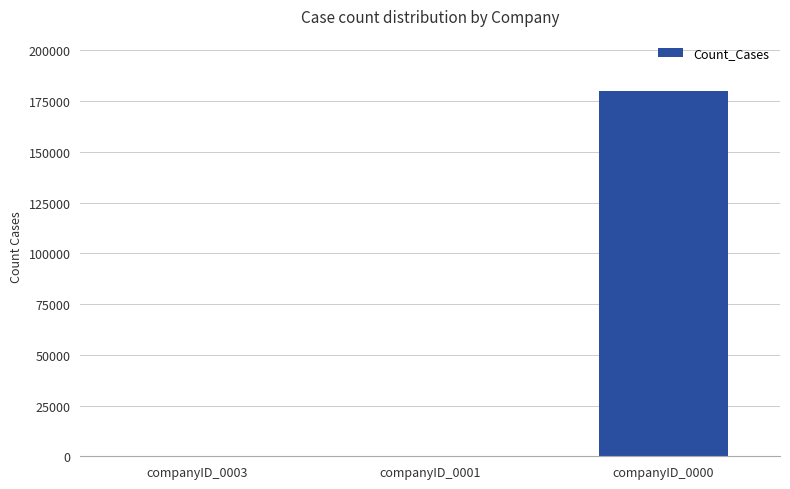

Between companyID_0000 and companyID_0003, which is larger?

companyID_0000